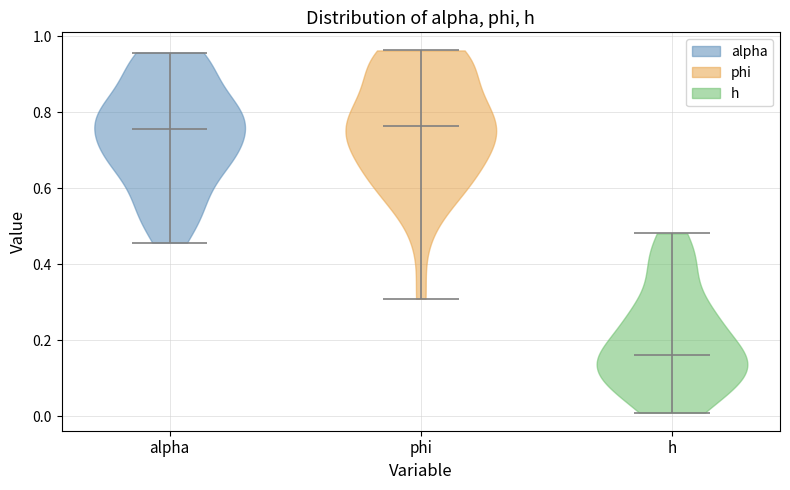

Reading left to right, read every violin against the y-axis: where its median line is, and the lowest and highest points it reaches. The values are not printed on the chart, so give them approximately, as read against the axis.

alpha: median line 0.76, lowest point 0.46, highest point 0.96
phi: median line 0.76, lowest point 0.30, highest point 0.96
h: median line 0.16, lowest point 0.00, highest point 0.48